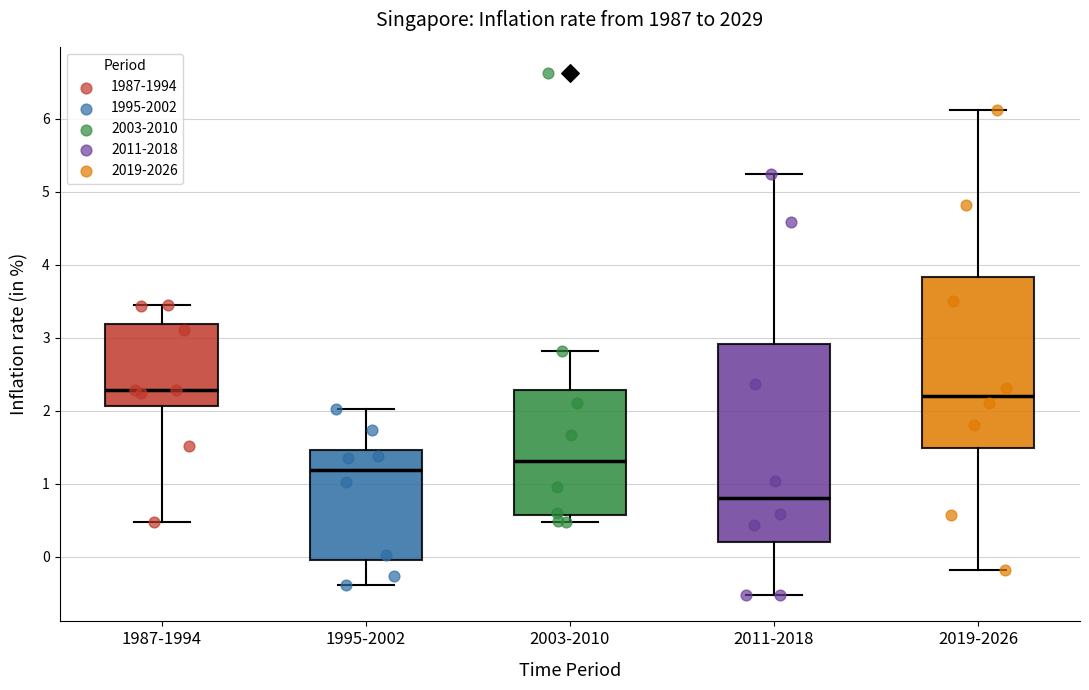

Reading left to right, read every box against the y-axis: the position of its median line, the range the box covers, and the ends of its whiskers. The values are not printed on the chart, so give them approximately, as read against the axis.

1987-1994: median 2.3, box 2.1 to 3.2, whiskers 0.5 to 3.5
1995-2002: median 1.2, box -0.1 to 1.5, whiskers -0.4 to 2.0
2003-2010: median 1.3, box 0.6 to 2.3, whiskers 0.5 to 2.8
2011-2018: median 0.8, box 0.2 to 2.9, whiskers -0.5 to 5.3
2019-2026: median 2.2, box 1.5 to 3.8, whiskers -0.2 to 6.1